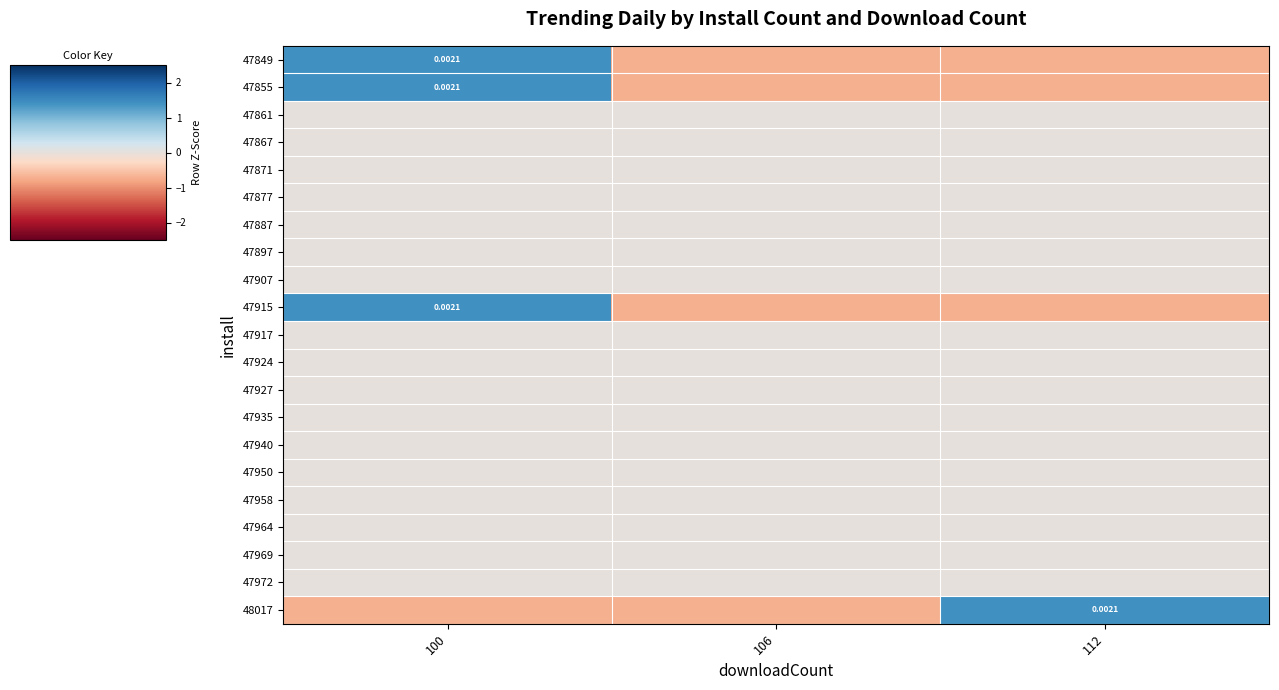

Which category has the lowest value in the 47924 series?

100